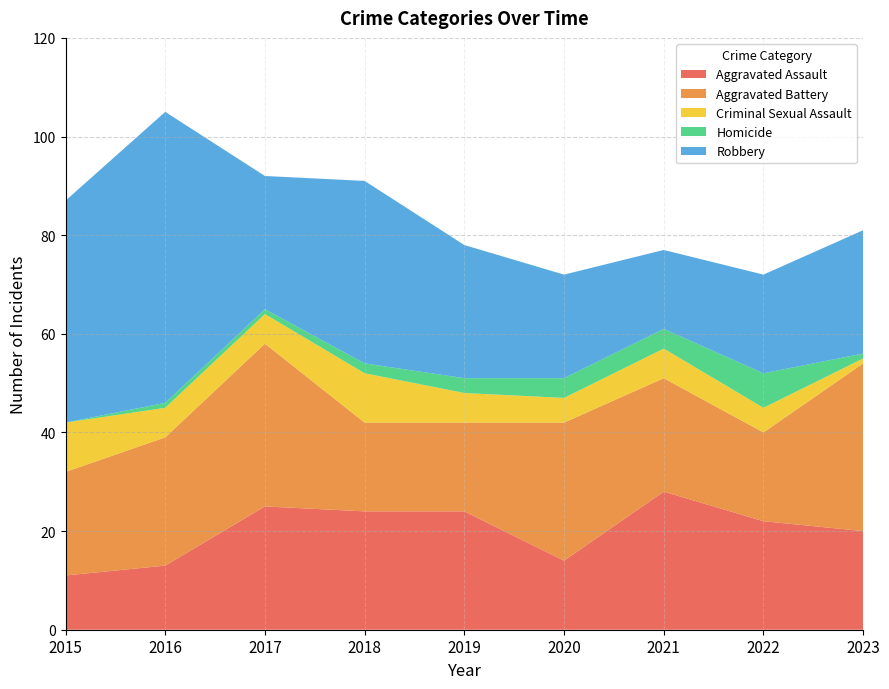

Reading left to right, extract all data points from this chart.

Aggravated Assault: 11	13	25	24	24	14	28	22	20
Aggravated Battery: 21	26	33	18	18	28	23	18	34
Criminal Sexual Assault: 10	6	6	10	6	5	6	5	1
Homicide: 0	1	1	2	3	4	4	7	1
Robbery: 45	59	27	37	27	21	16	20	25